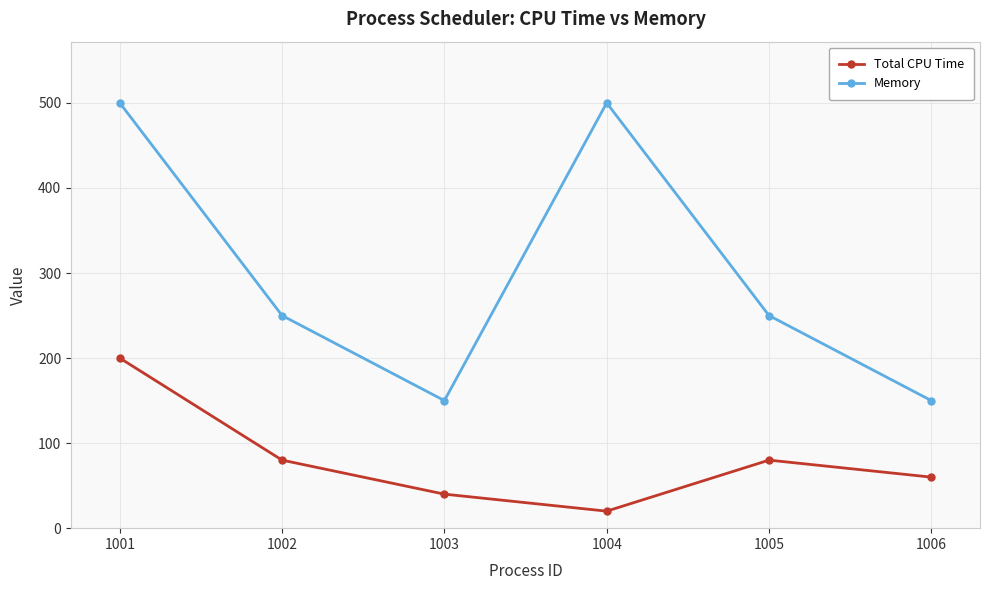

The Total CPU Time series shows 62 at 1003. True or false?

False